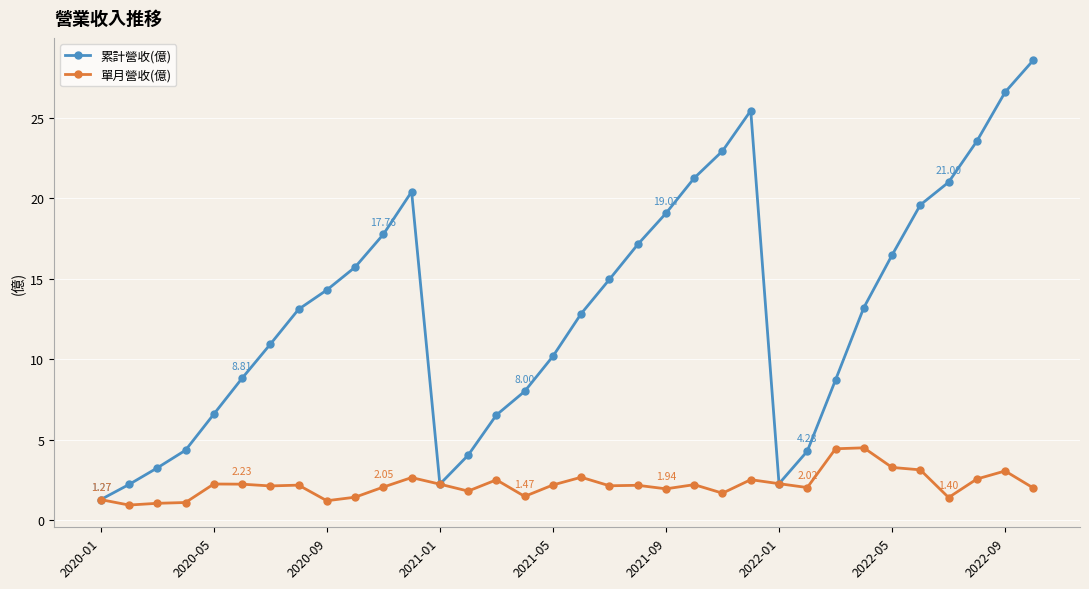

True or false: 累計營收(億) has more than 0 interior local peaks.

True